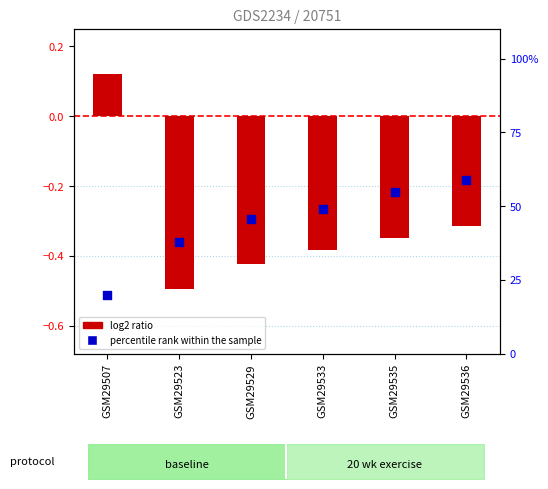

At how many categories does at least one series exceed 53?

2